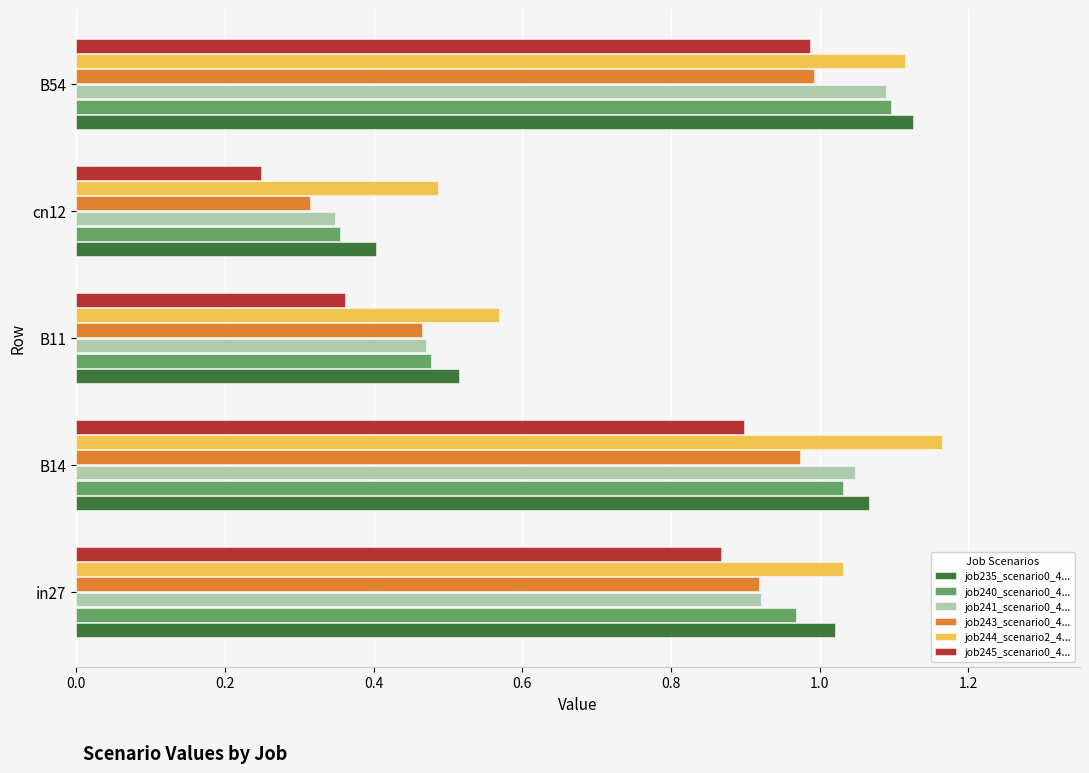

At which category is the sum across all series the highest?

B54